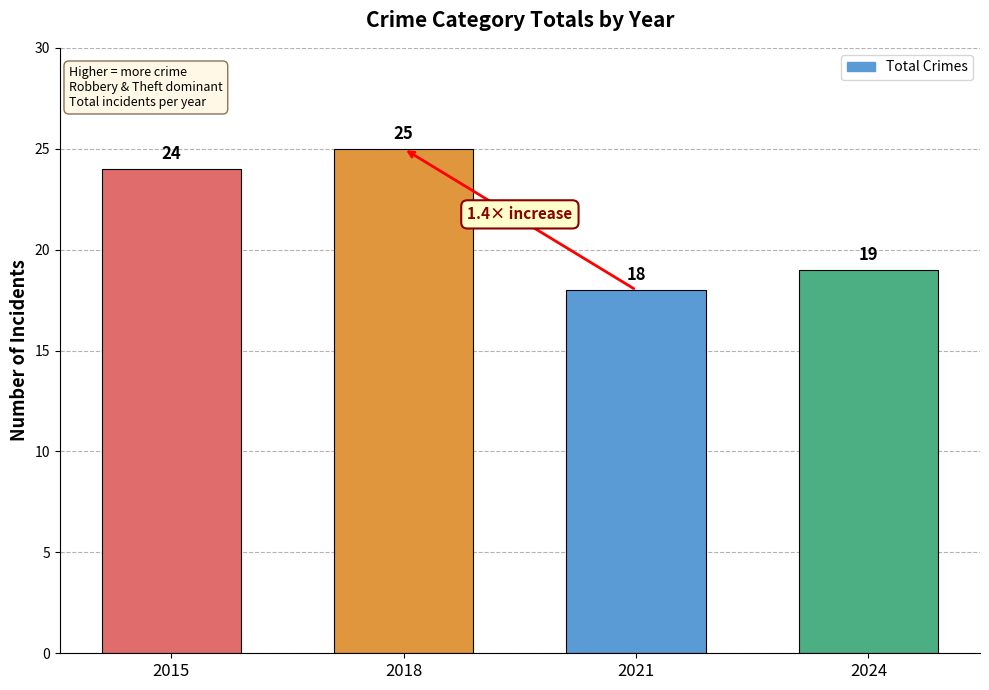

Between 2015 and 2018, which is larger?

2018